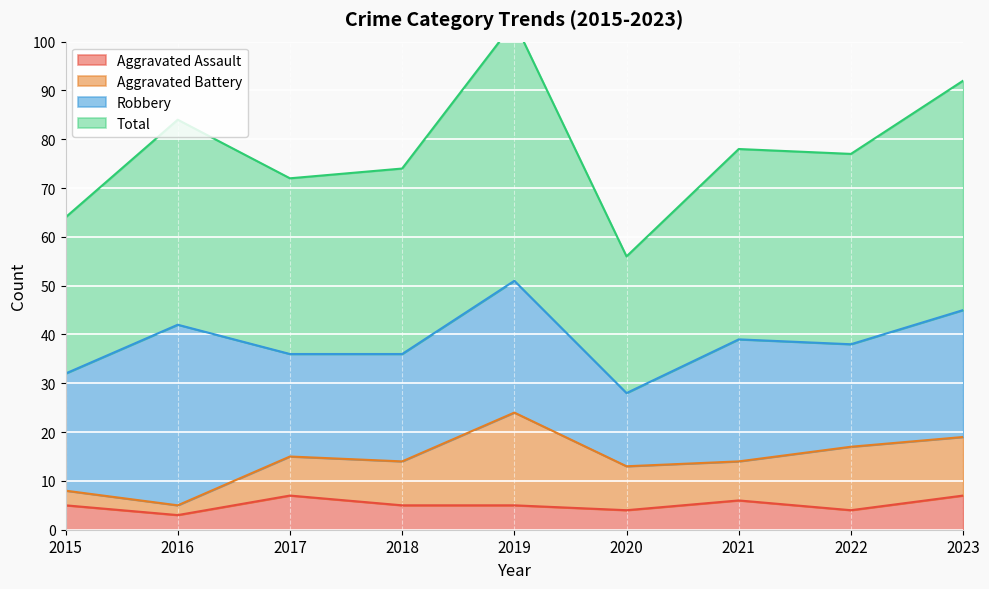

At which category does Total reach its first local valley?

2017